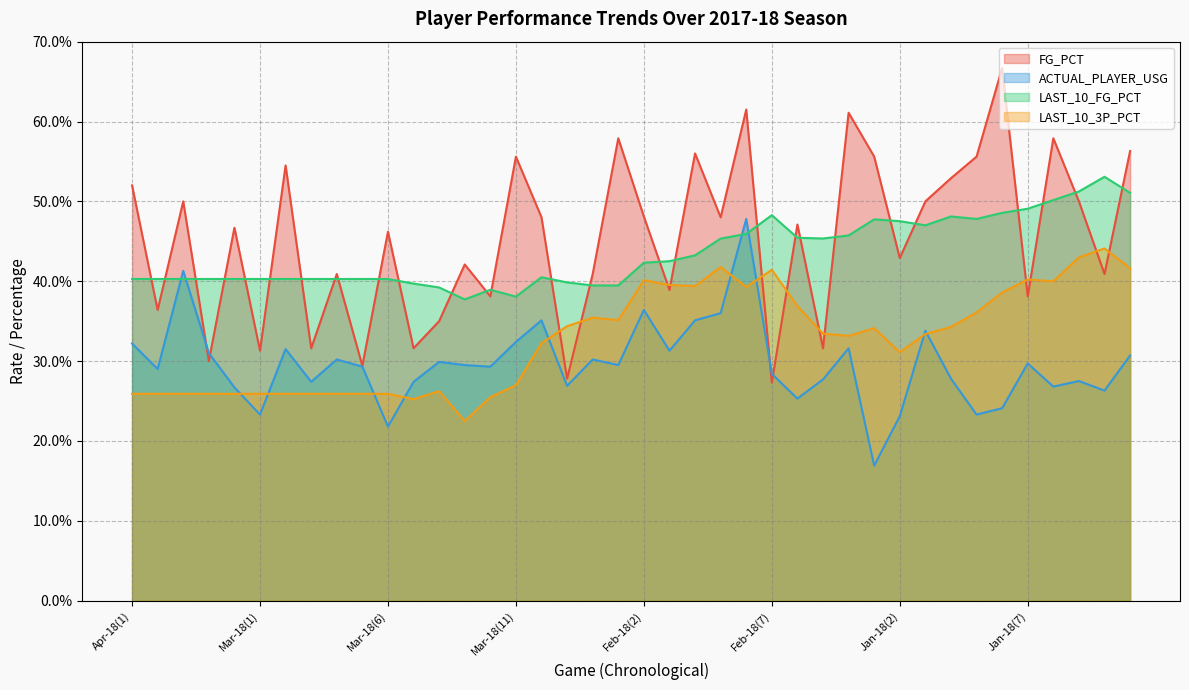

What is the difference between the LAST_10_FG_PCT values at Mar-18(9) and Feb-18(5)?

0.1